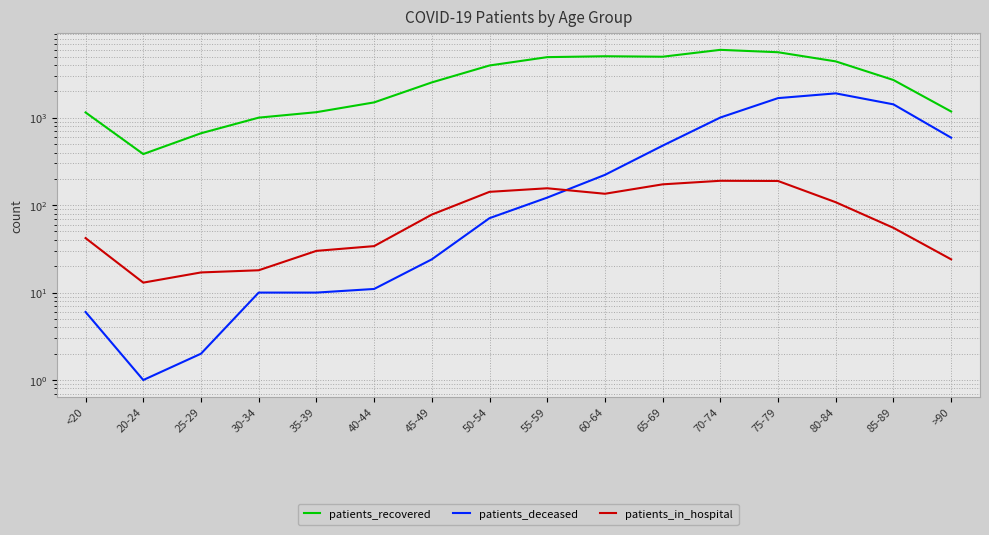

The value of patients_in_hospital at 55-59 is 226. True or false?

False